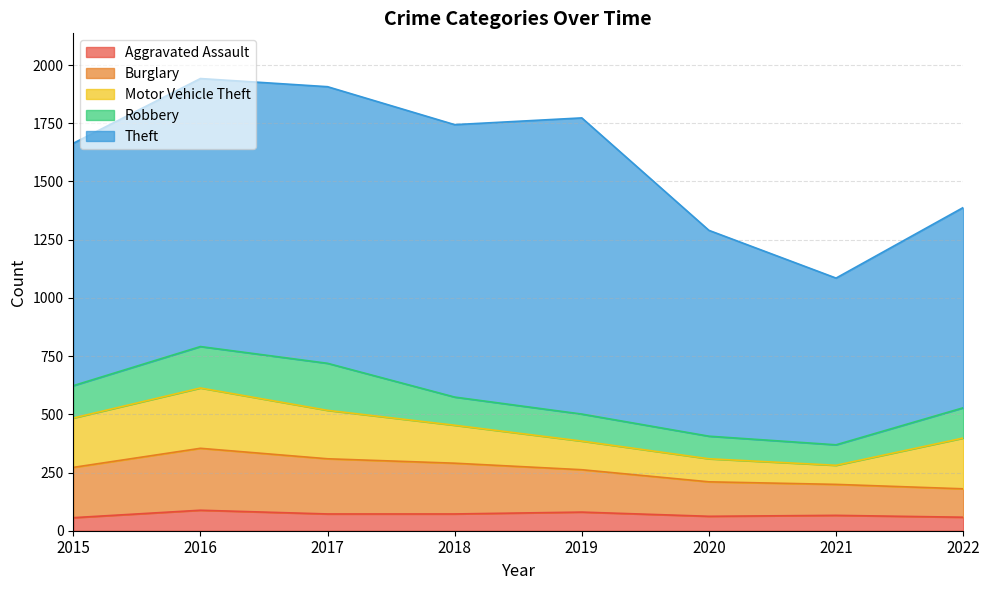

How many data points in Theft are above 1151?

3